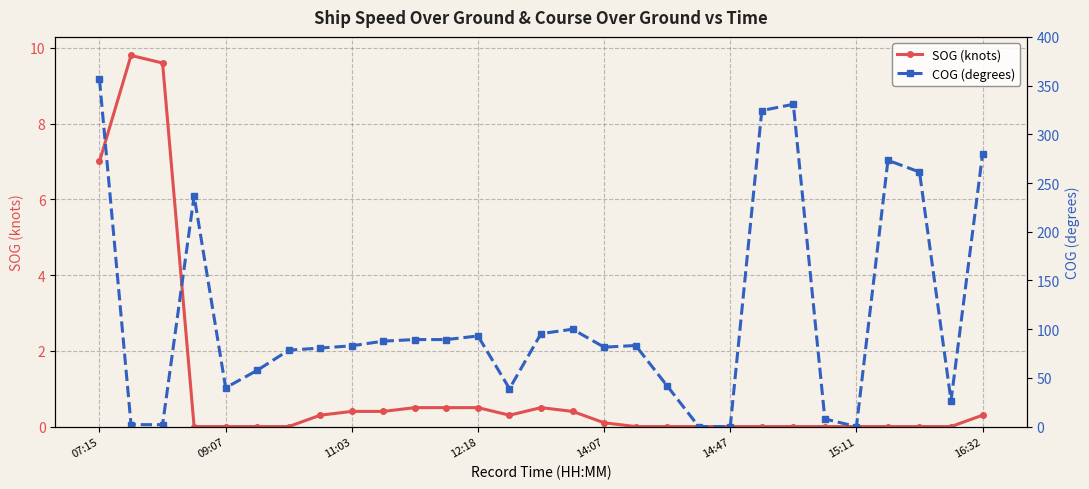

How many data points in COG (degrees) are above 82?

15